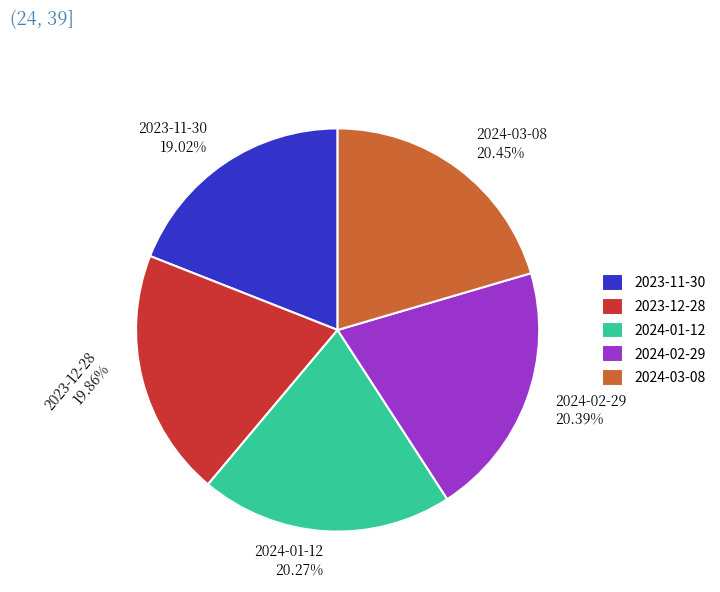

What is the smallest slice in the pie chart?

2023-11-30